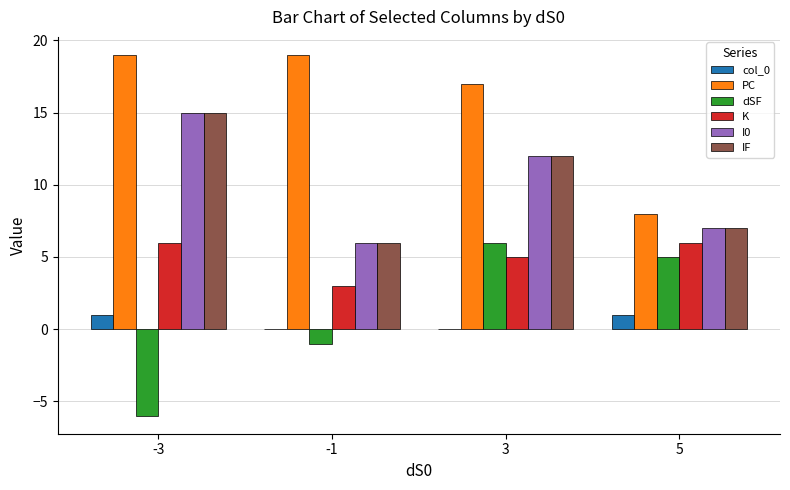

Is the value of IF at 3 greater than the value of dSF at 5?

Yes